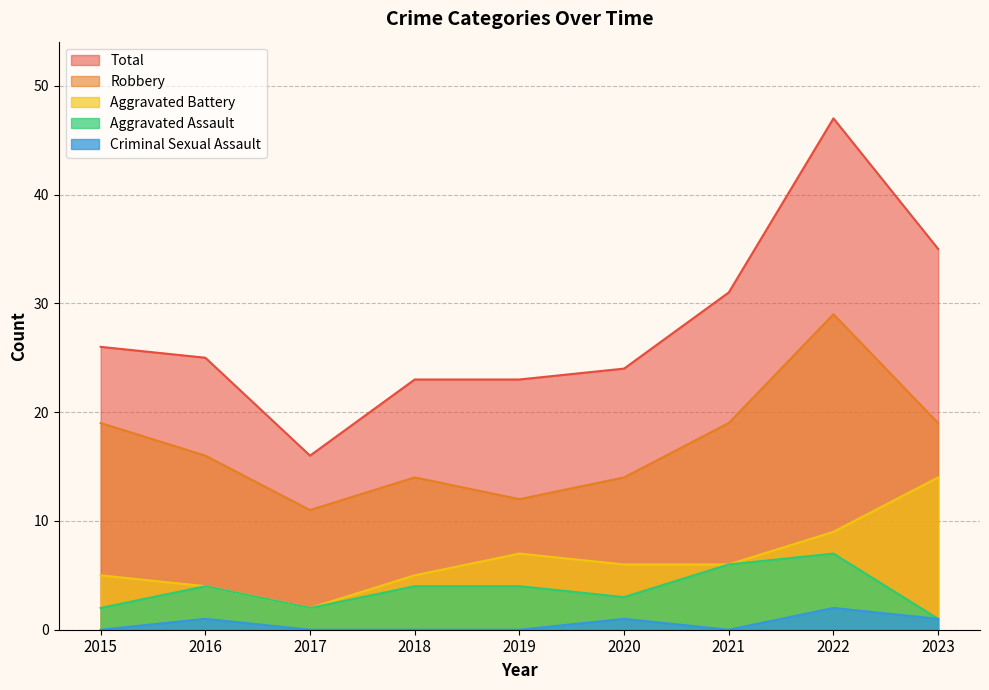

What is the difference between the maximum and minimum values in the Robbery series?

18